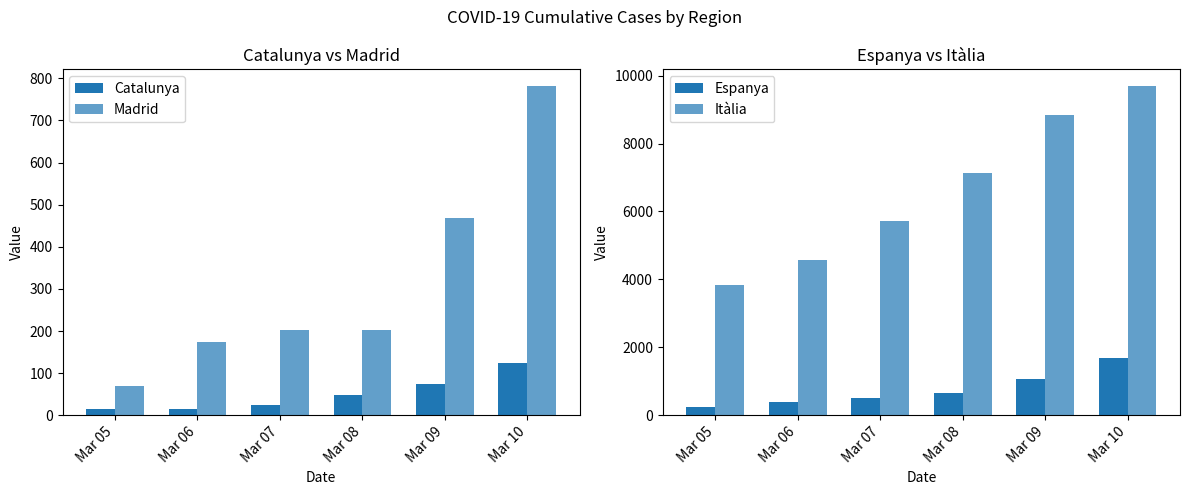

How many groups of bars are there?

6